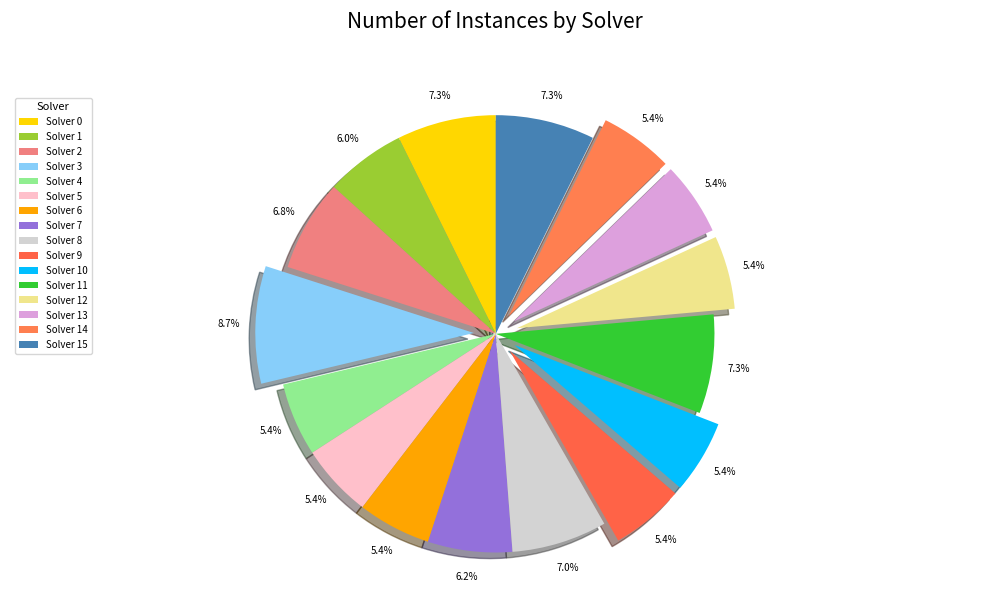

What is the smallest slice in the pie chart?

Solver 4